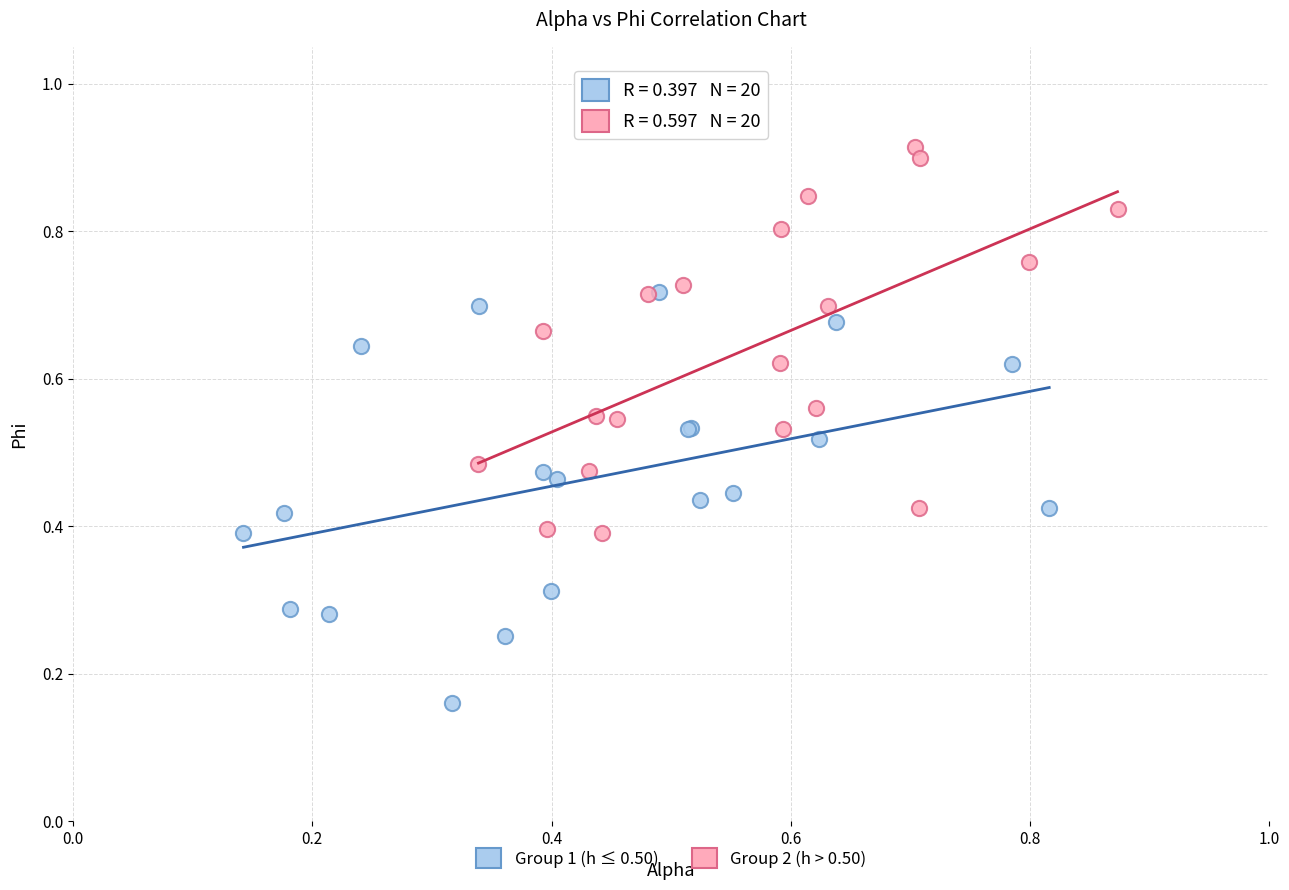

Which series reaches the maximum Y coordinate?

Group 2 (h > 0.50)